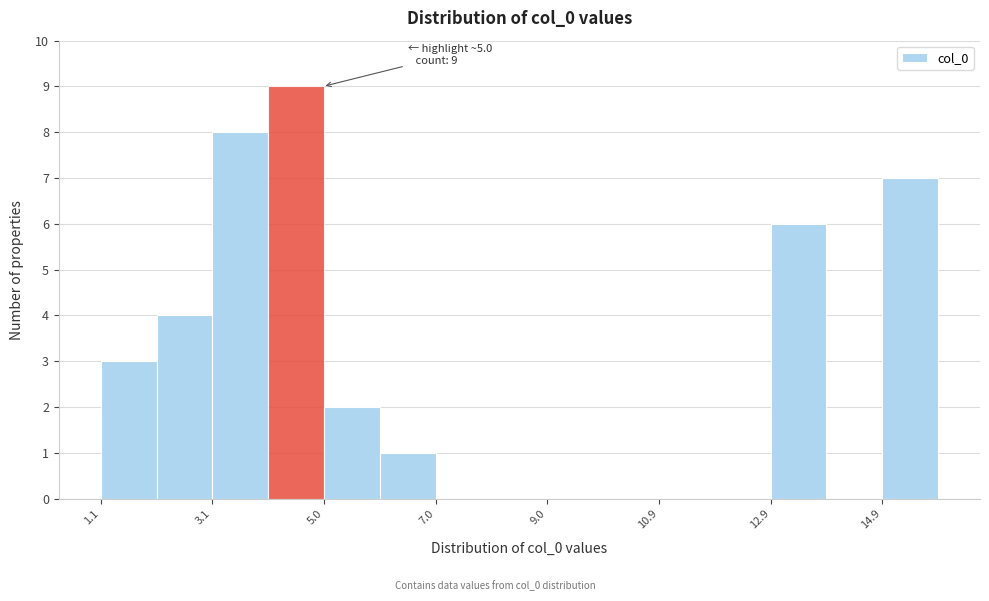

Over which range of the x-axis is the bar tallest?

4.0 to 5.0